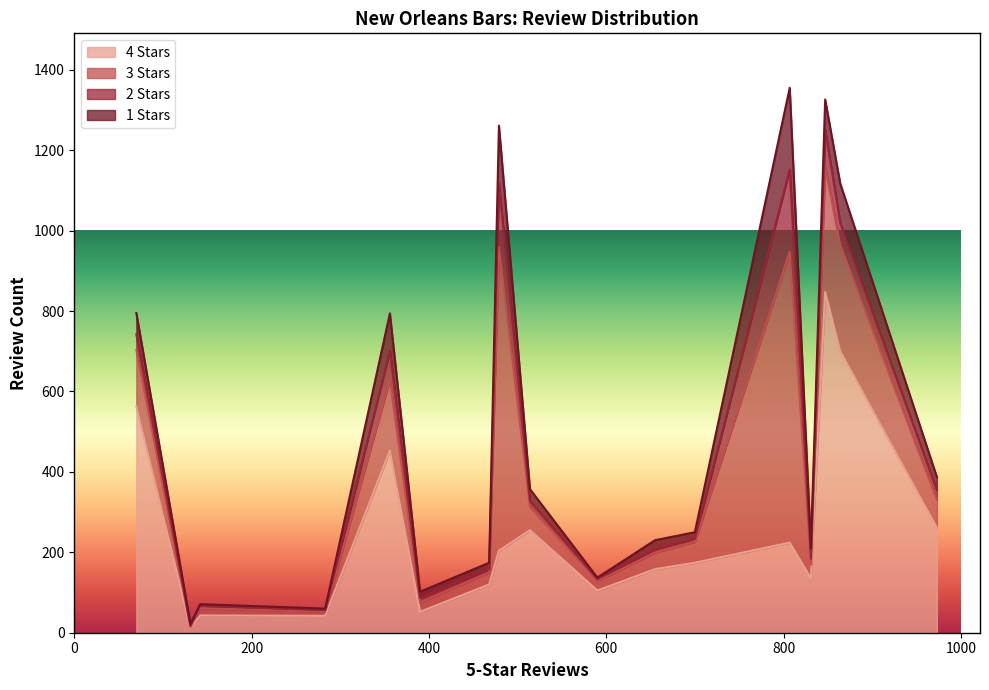

Is the value of 1_stars at Candlelight Lounge greater than the value of 3_stars at little bar on gravier?

No